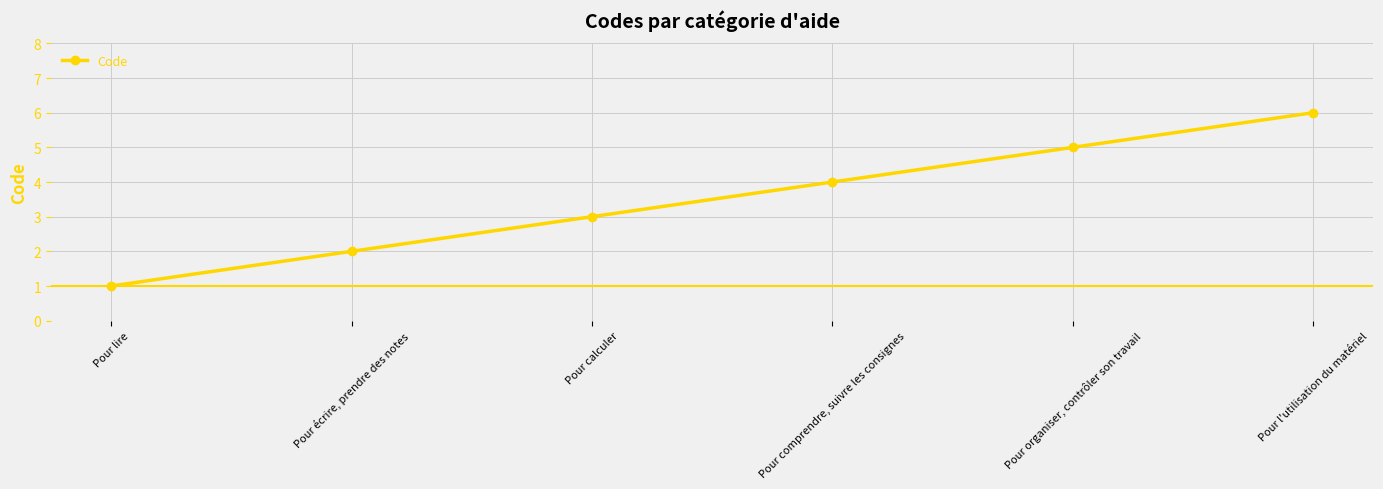

Does the chart have visible grid lines?

Yes